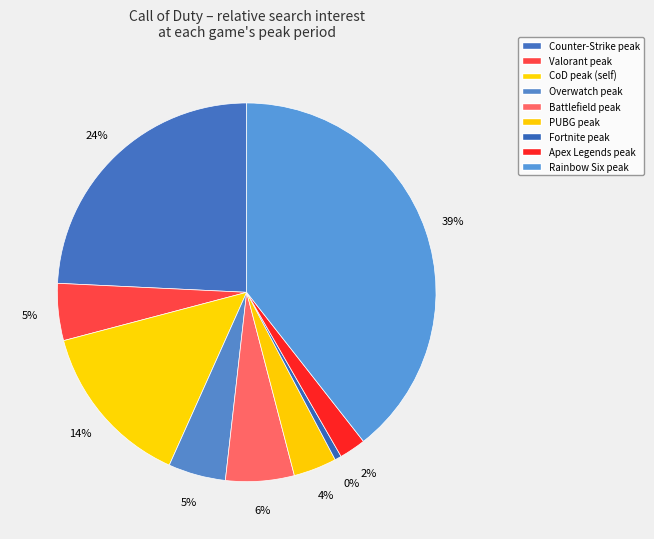

Between peak@Rainbow Six Siege (2015-12) and peak@Battlefield (2011-10), which is larger?

peak@Rainbow Six Siege (2015-12)